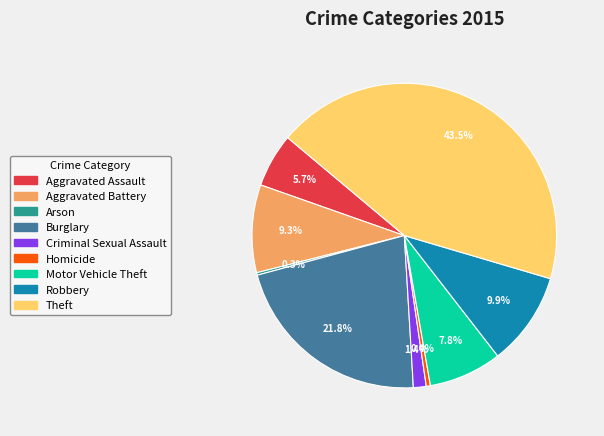

Does Motor Vehicle Theft account for over 50% of the chart?

No